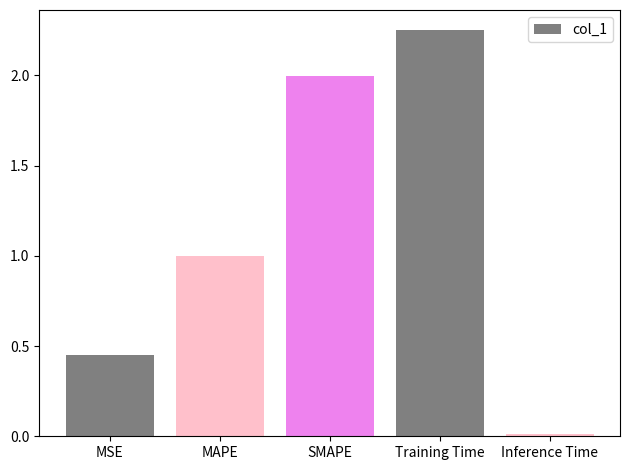

What is the label of the 1st bar from the left?

MSE